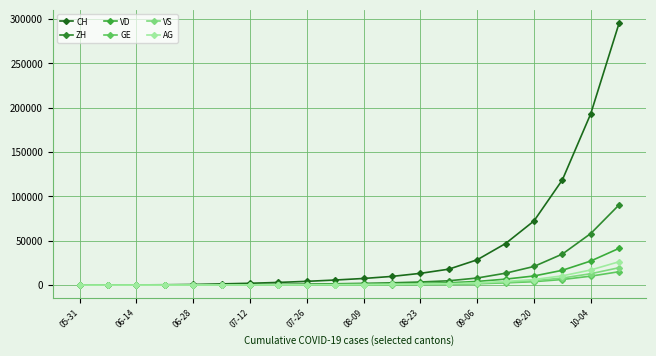

Does the chart have visible grid lines?

Yes